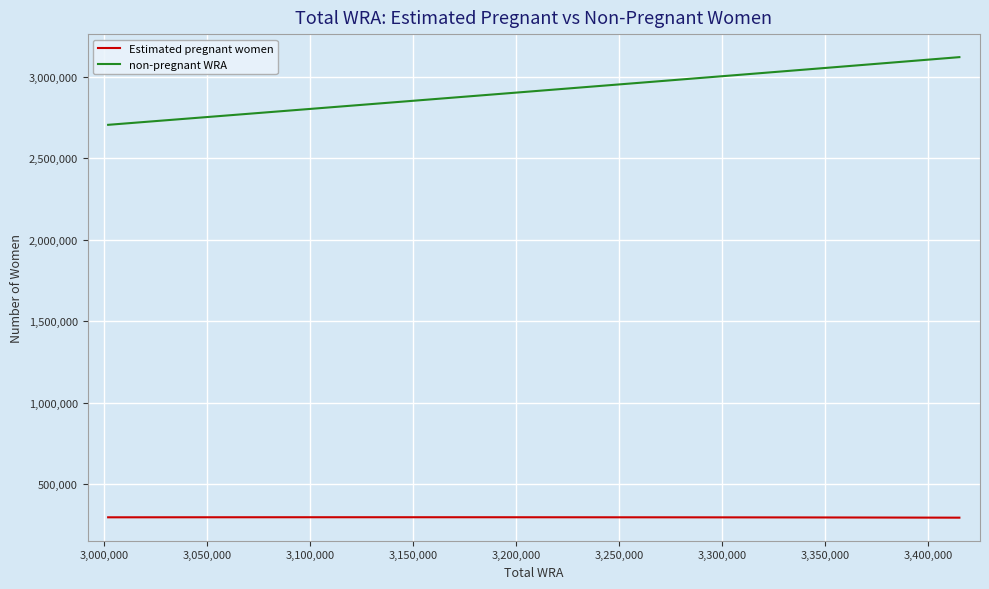

Count the number of data series in this chart.

2